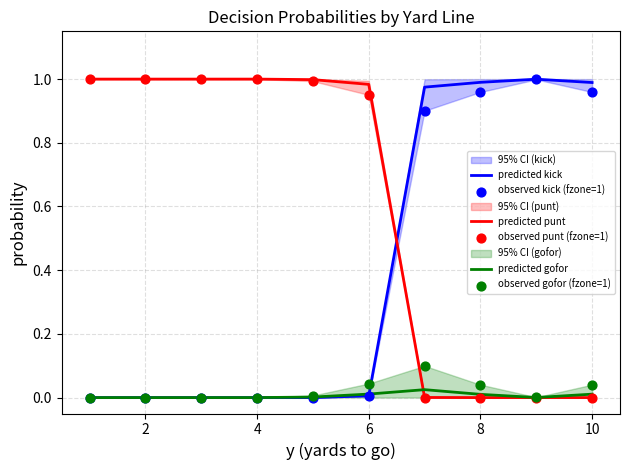

What are all the series names shown in the legend?

predicted kick, predicted punt, predicted gofor, observed kick (fzone=1), observed punt (fzone=1), observed gofor (fzone=1)